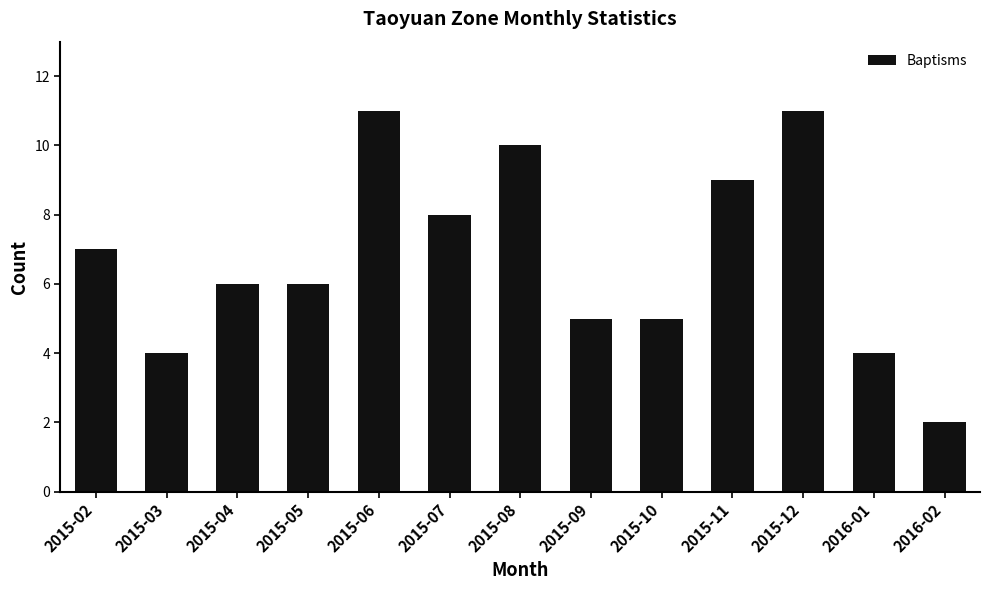

Which has a higher value, 2016-02 or 2015-11?

2015-11